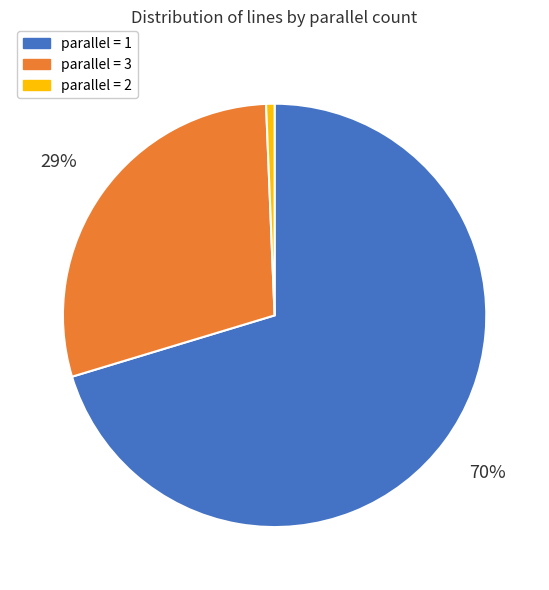

To the nearest percent, what is the average slice percentage?

33%